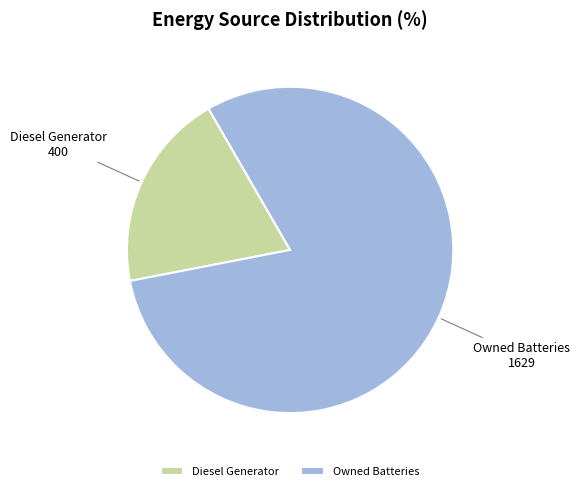

Does Owned Batteries account for over 50% of the chart?

Yes